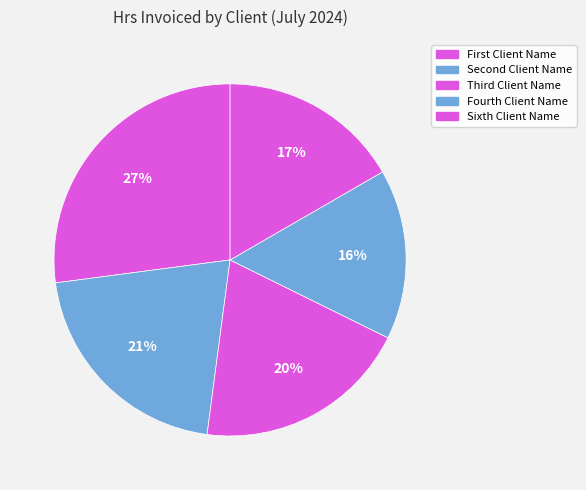

What is the smallest slice in the pie chart?

Fourth Client Name